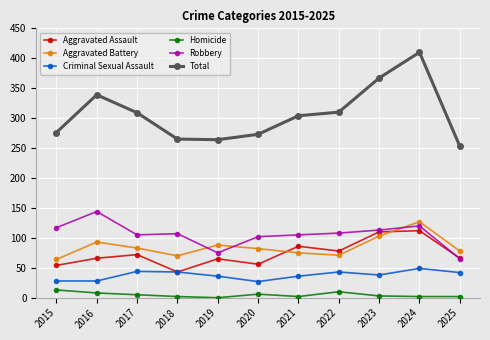

The value of Robbery at 2017 is 105. True or false?

True